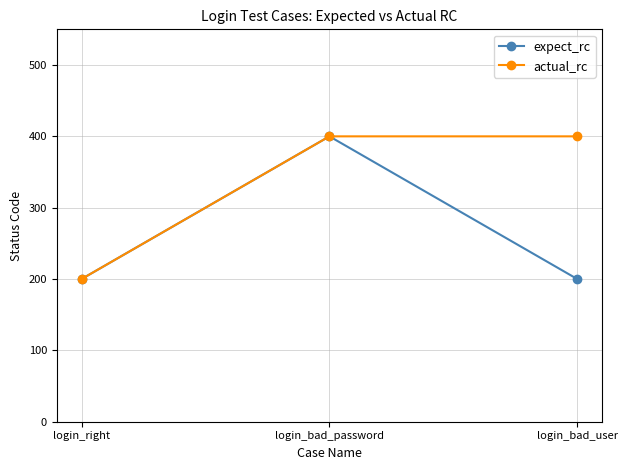

How many series are shown in this chart?

2